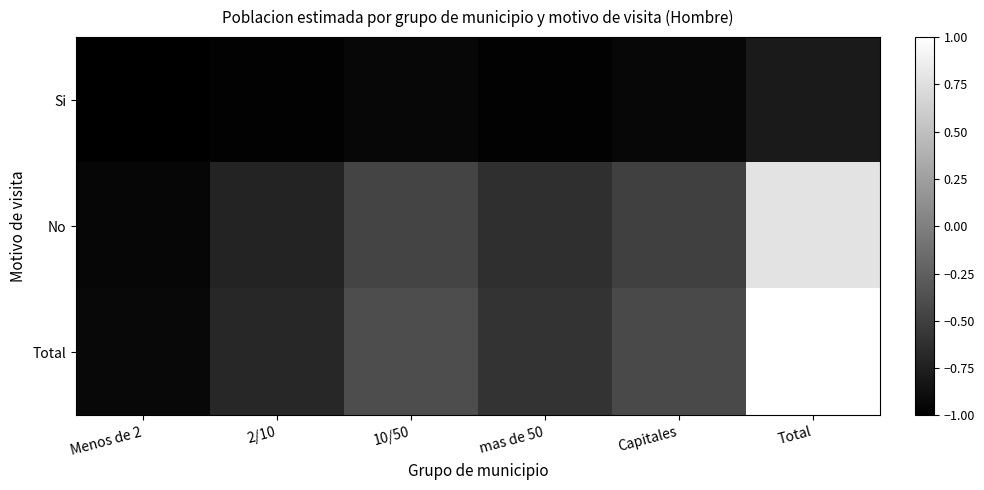

At which category is the sum across all series the highest?

Total